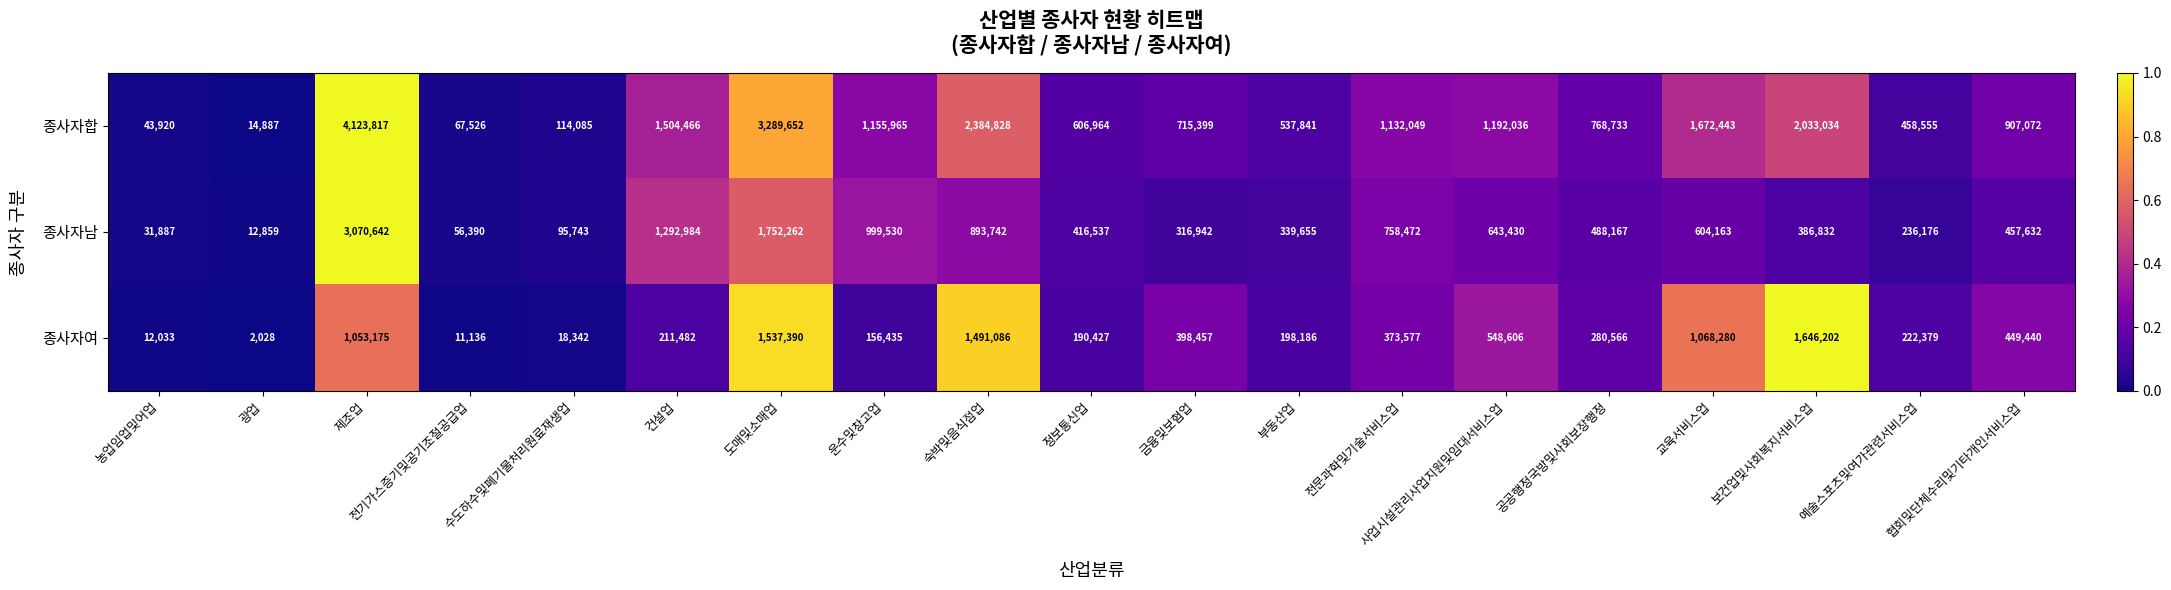

Between 광업 and 운수및창고업, which series saw the biggest shift?

종사자합